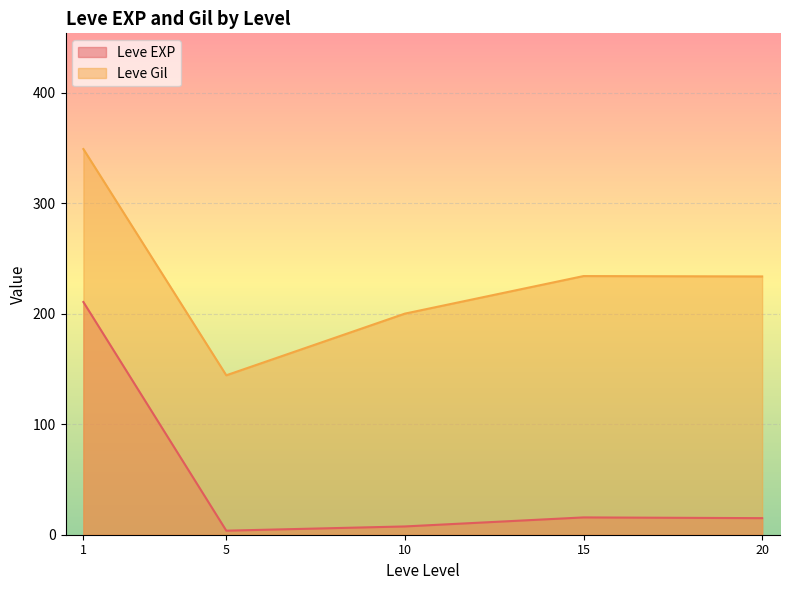

Is the value of Leve EXP at 5 greater than the value of Leve Gil at 10?

No